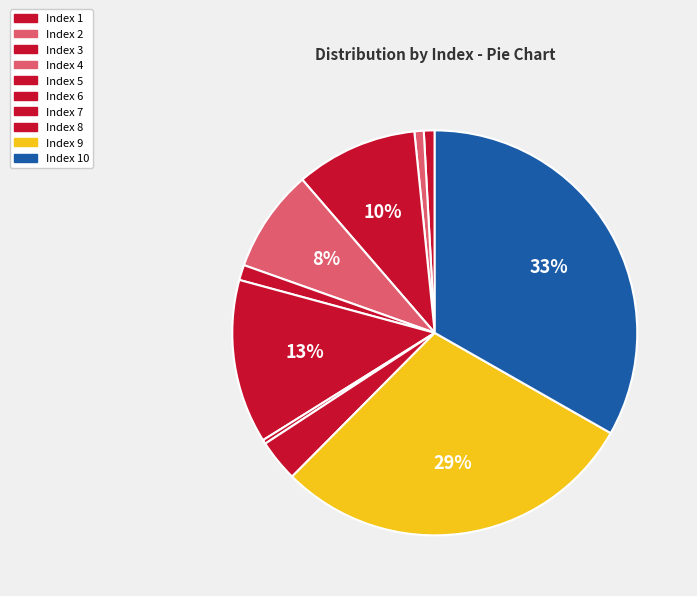

How many slices are in this pie chart?

10